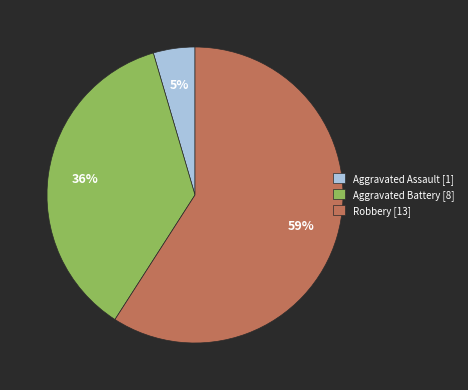

Do Robbery [13] and Aggravated Battery [8] together represent more than half of the pie?

Yes